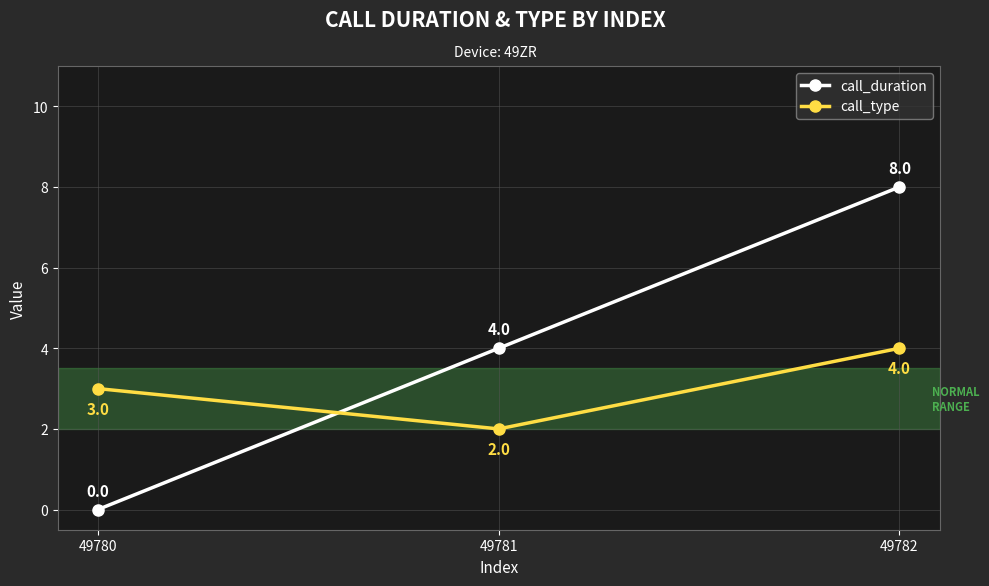

How many lines are shown in the chart?

2